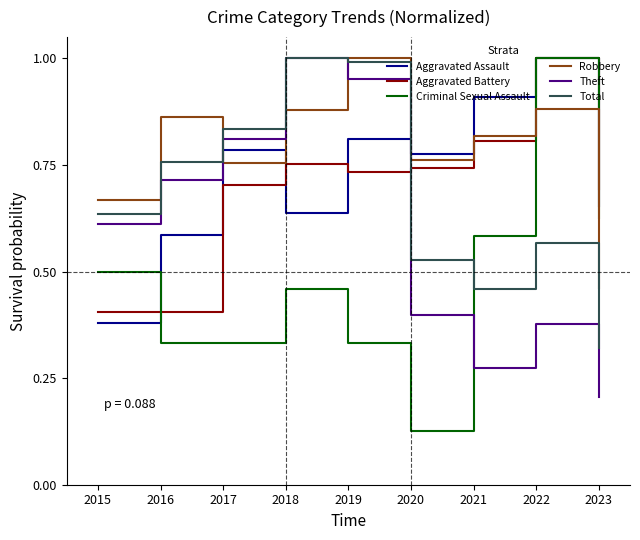

How many intersections are there between Aggravated Battery and Robbery?

1